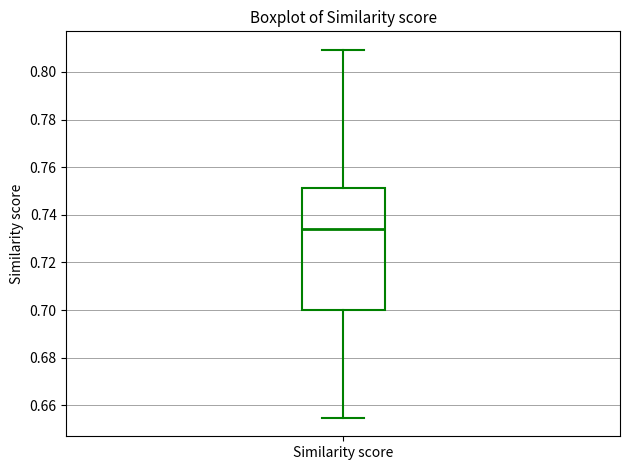

Where is the lower edge of the box for Similarity score on the y-axis? The values are not printed on the chart, so give them approximately, as read against the axis.

0.700